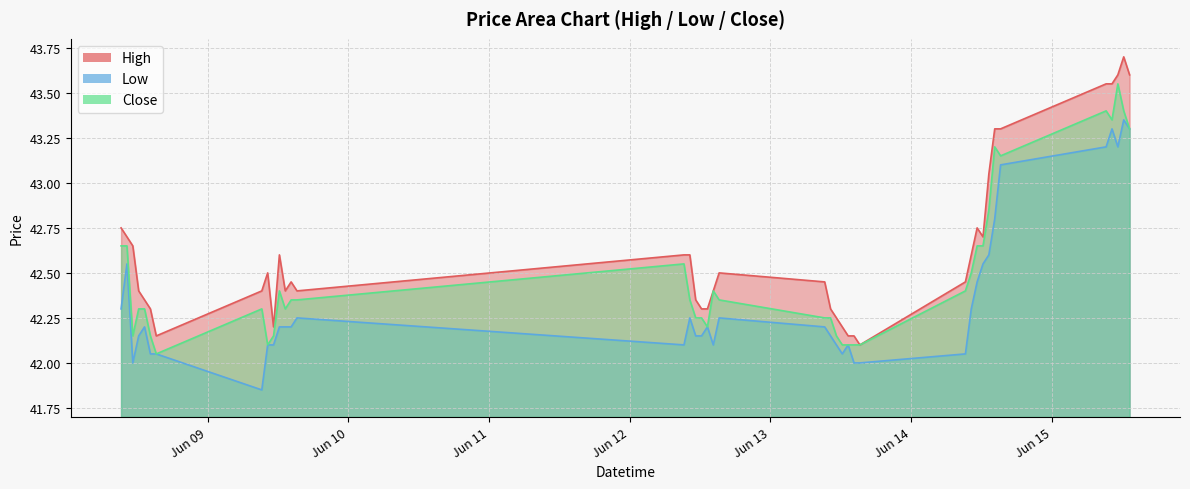

What position from the right is 2023-06-14 09:15?

12